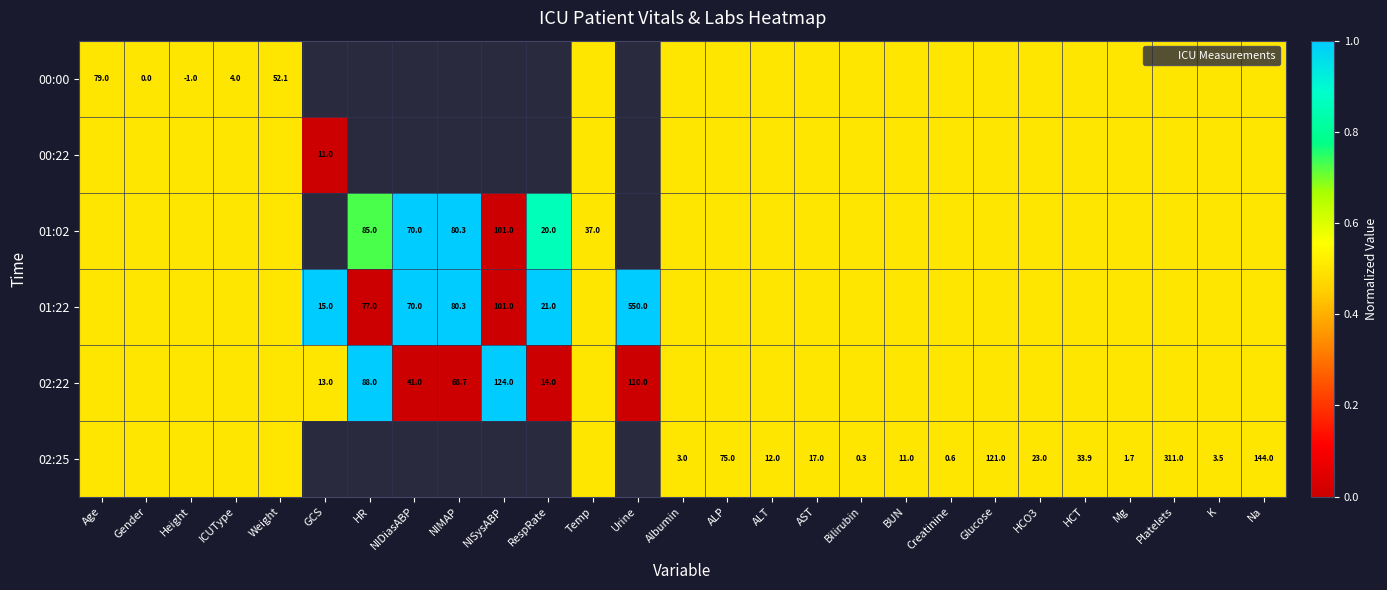

The value of 02:25 at Glucose is 0.7. True or false?

False